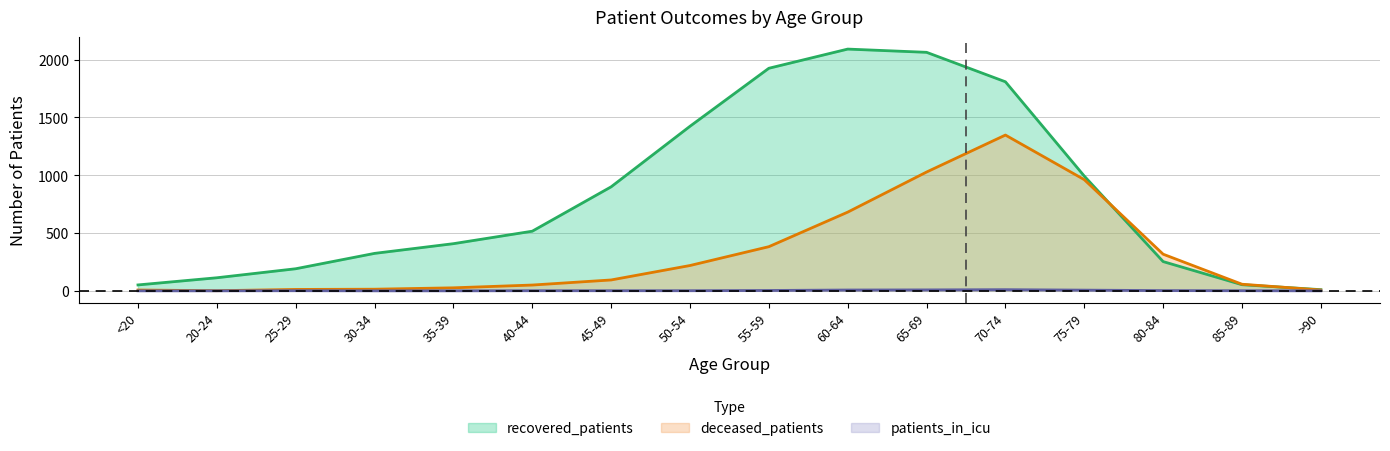

Reading left to right, extract all data points from this chart.

recovered_patients: <20=51	20-24=113	25-29=191	30-34=324	35-39=408	40-44=516	45-49=900	50-54=1424	55-59=1926	60-64=2092	65-69=2064	70-74=1809	75-79=993	80-84=253	85-89=53	>90=10
deceased_patients: <20=7	20-24=1	25-29=12	30-34=14	35-39=26	40-44=50	45-49=94	50-54=219	55-59=382	60-64=681	65-69=1028	70-74=1348	75-79=962	80-84=317	85-89=57	>90=7
patients_in_icu: <20=0	20-24=0	25-29=1	30-34=0	35-39=0	40-44=1	45-49=1	50-54=1	55-59=3	60-64=7	65-69=8	70-74=10	75-79=6	80-84=2	85-89=1	>90=0